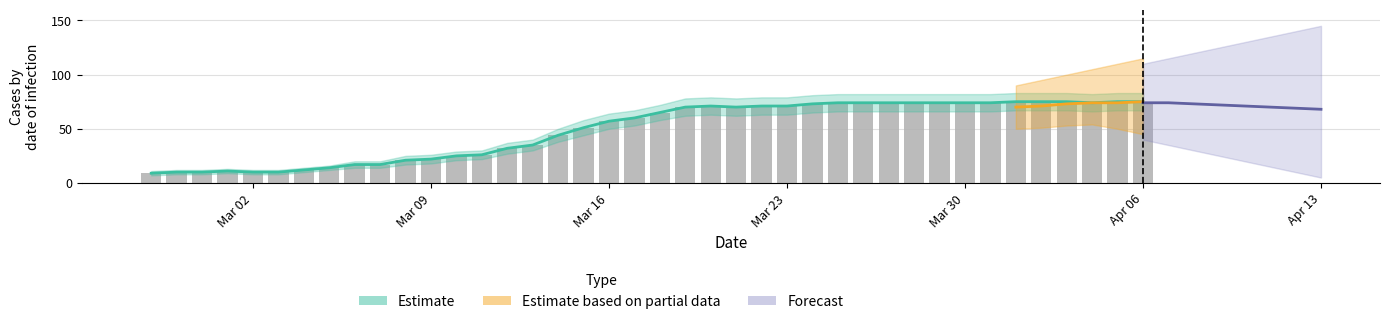

Does the chart contain stacked bars?

No